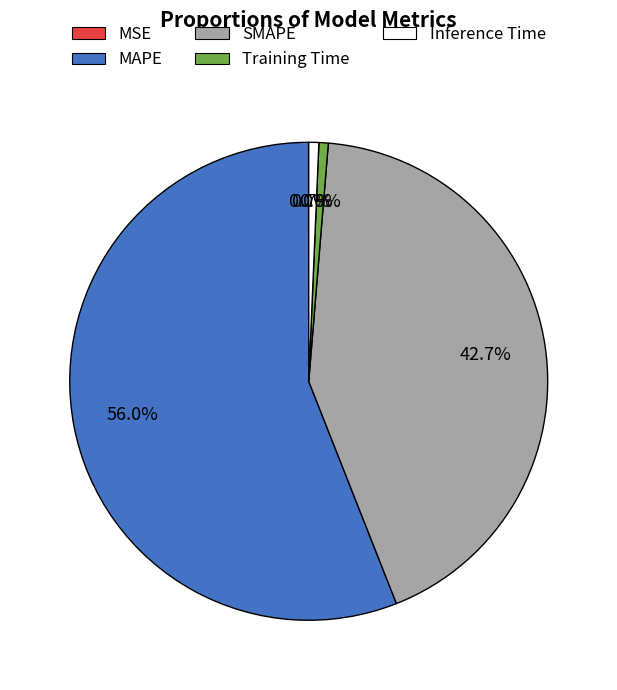

What percentage do MAPE and SMAPE together represent?

98.7%